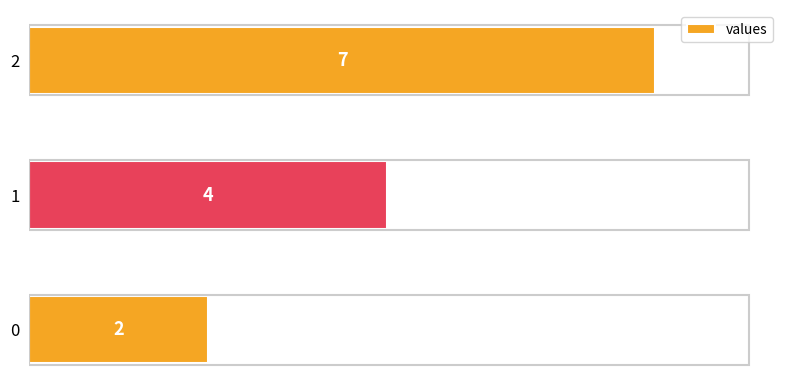

What value does the data have at 0?

2